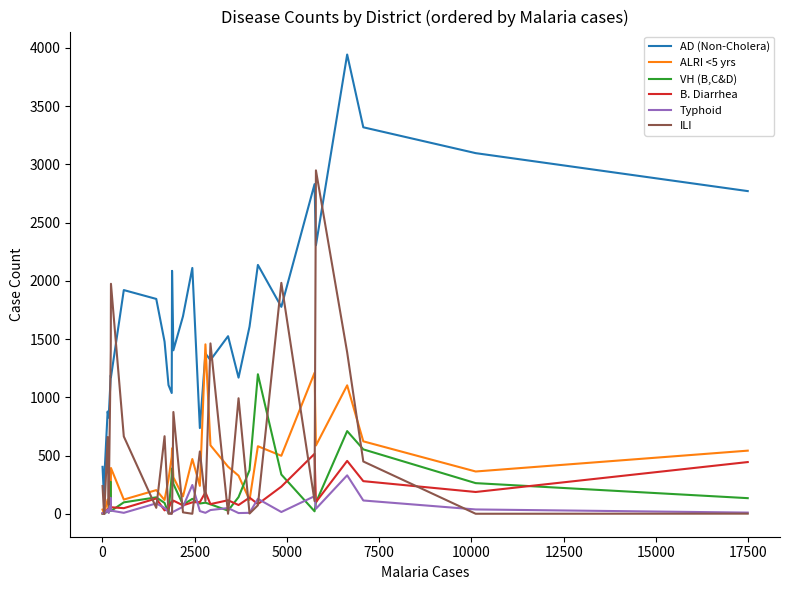

Which series has the largest range (max minus min)?

AD (Non-Cholera)